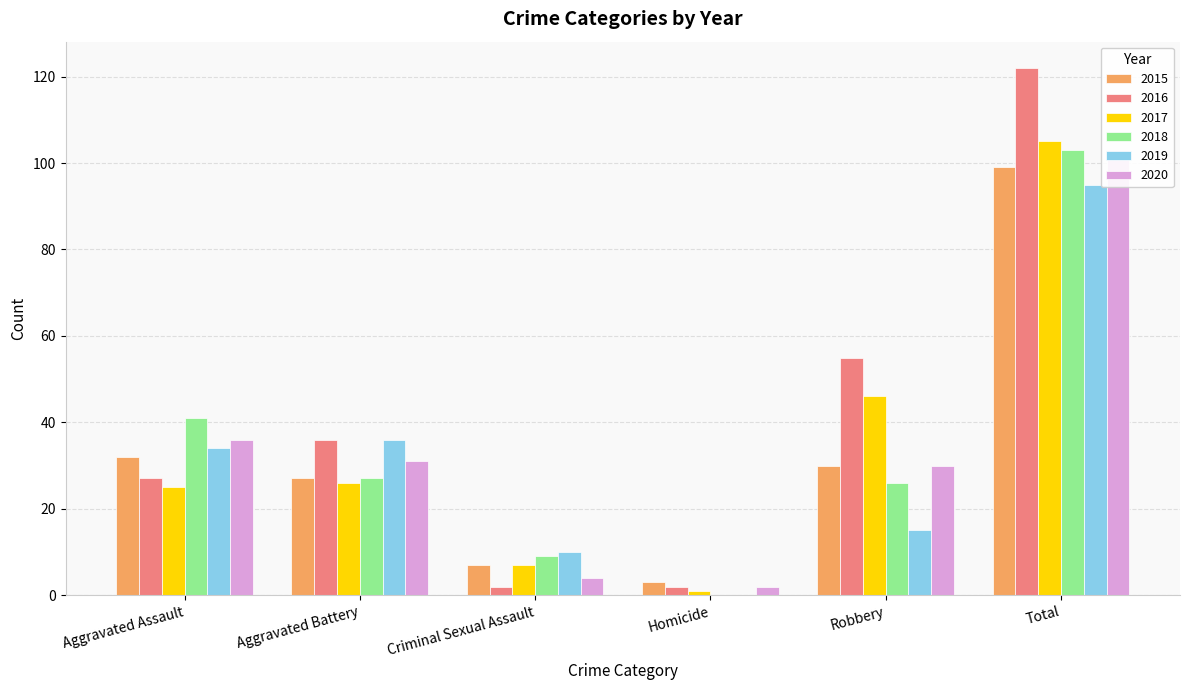

What is the approximate value of 2016 at Homicide?

2